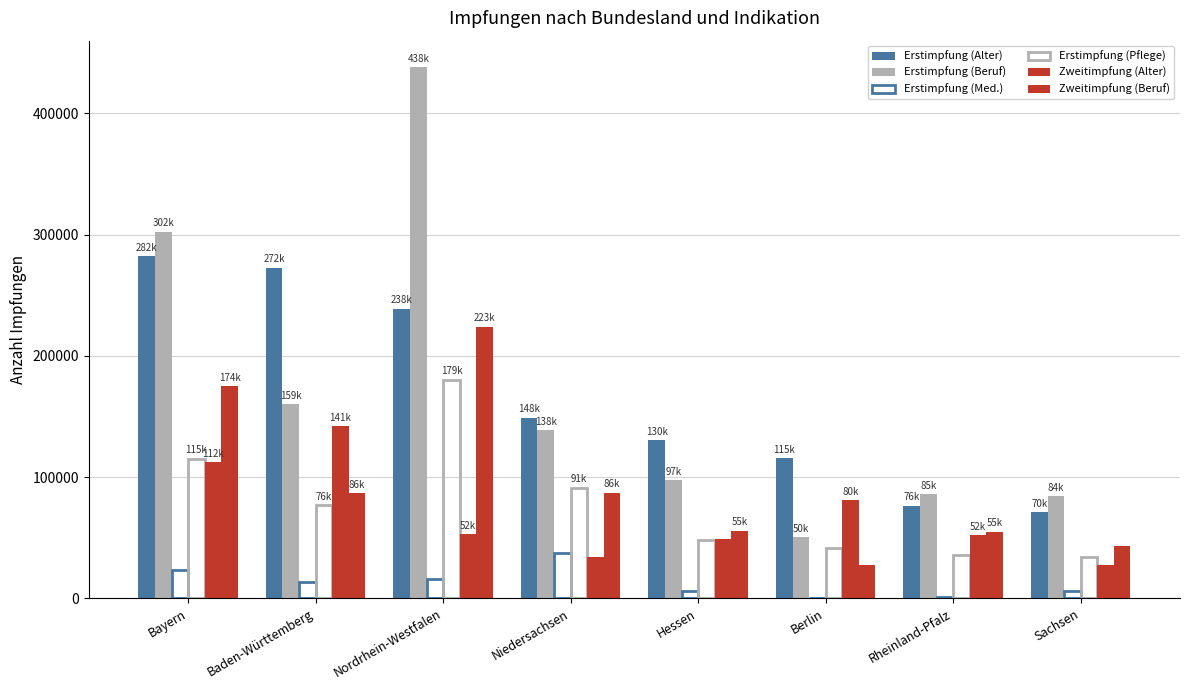

How many distinct data groups are displayed?

6